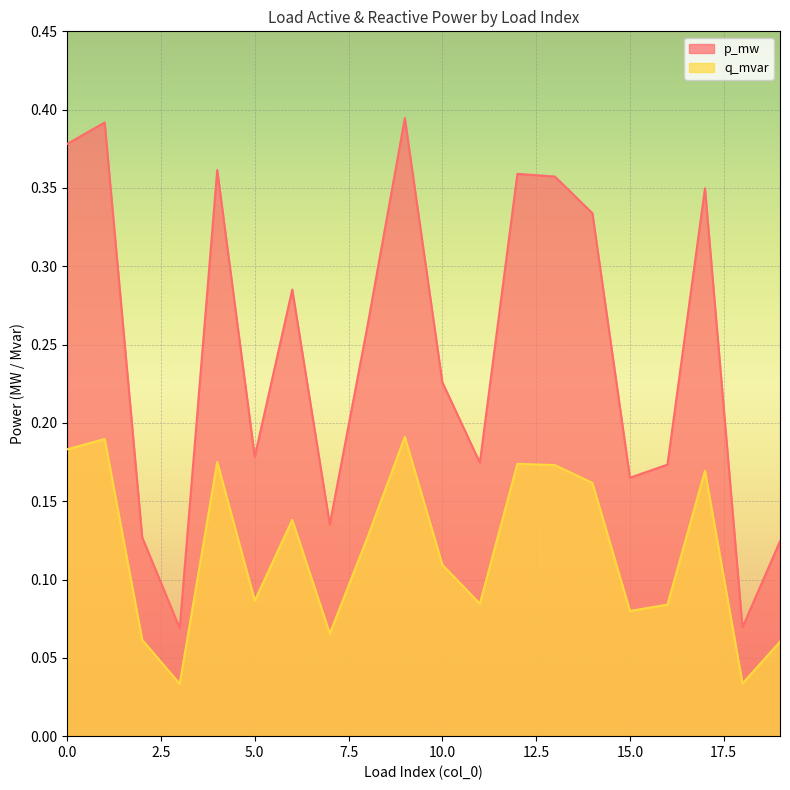

At how many categories does at least one series exceed 0?

20